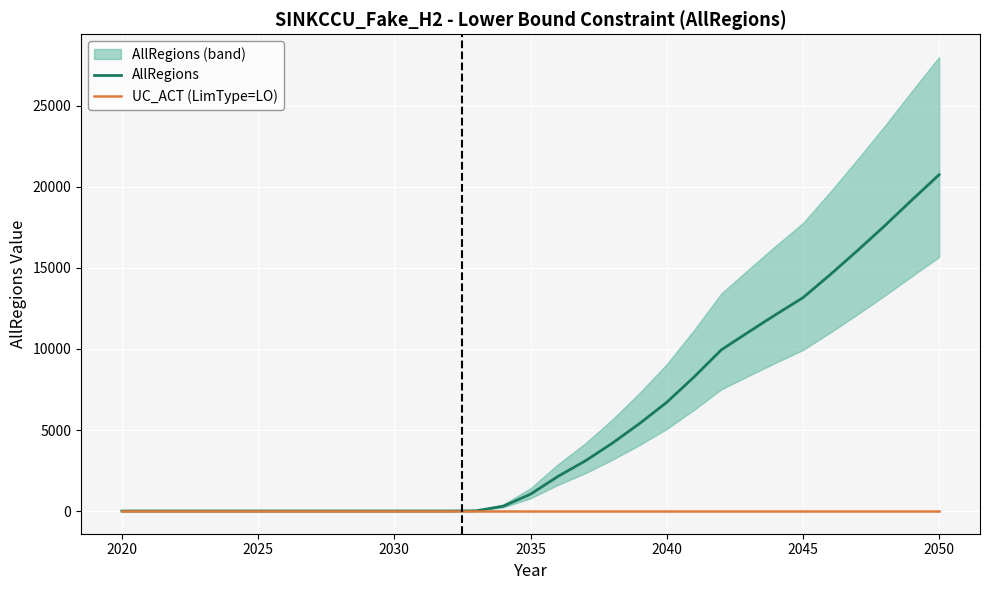

What is the greatest value displayed?

20757.8